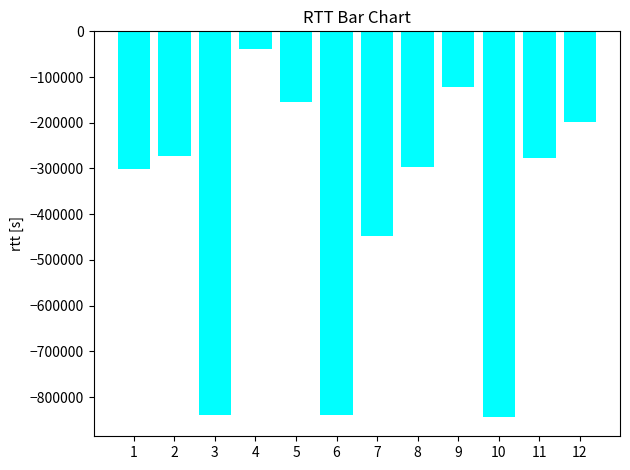

At which label is the value closest to -441171?

7